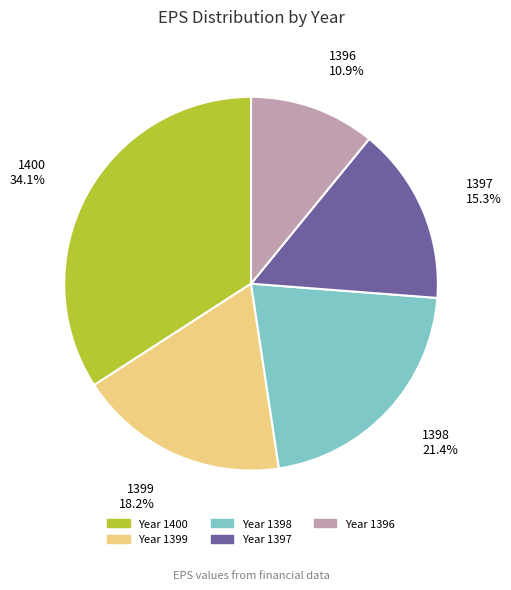

Does any single category account for the majority?

No